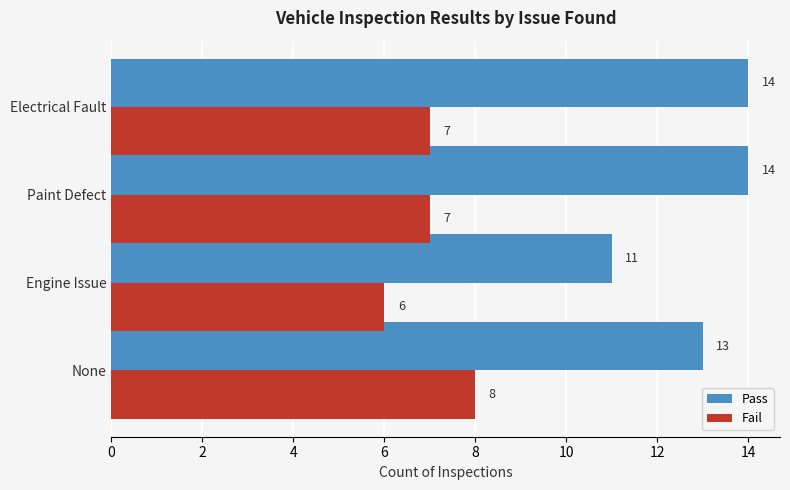

The value of Pass at None is 18. True or false?

False